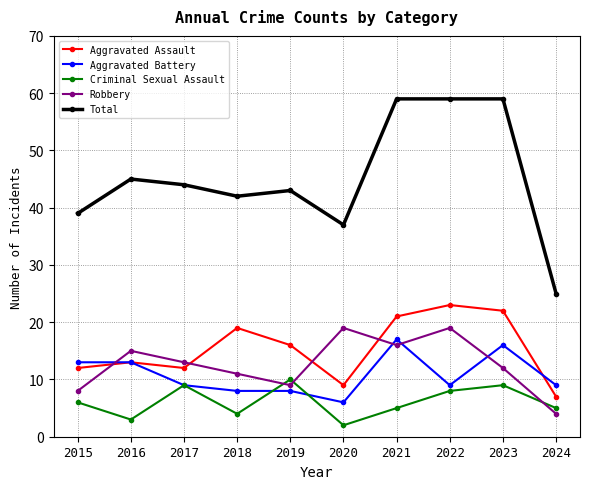

How many data points does each series have?

10